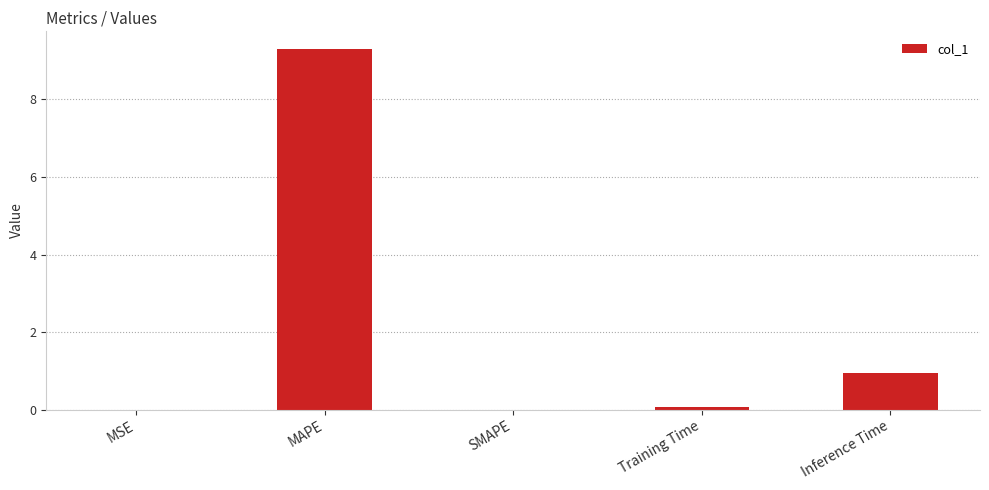

What is the maximum value shown in the chart?

9.3